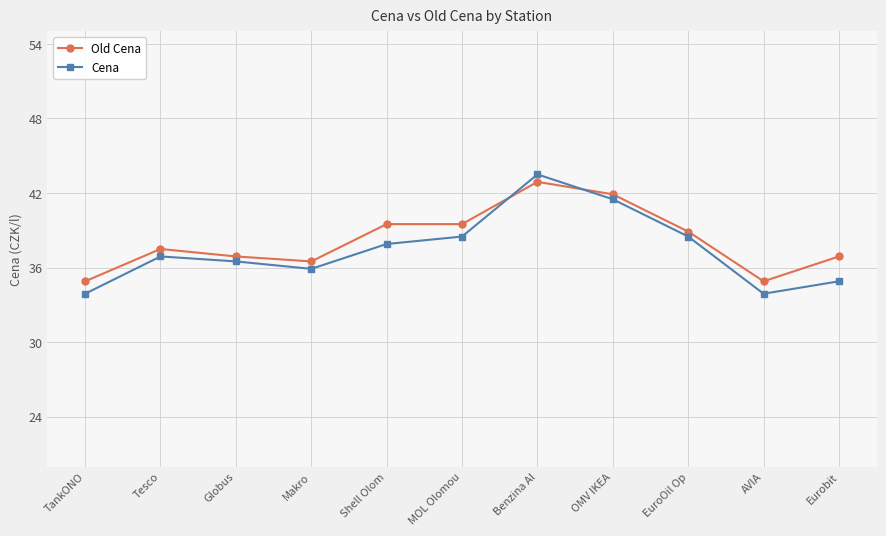

How many lines are shown in the chart?

2